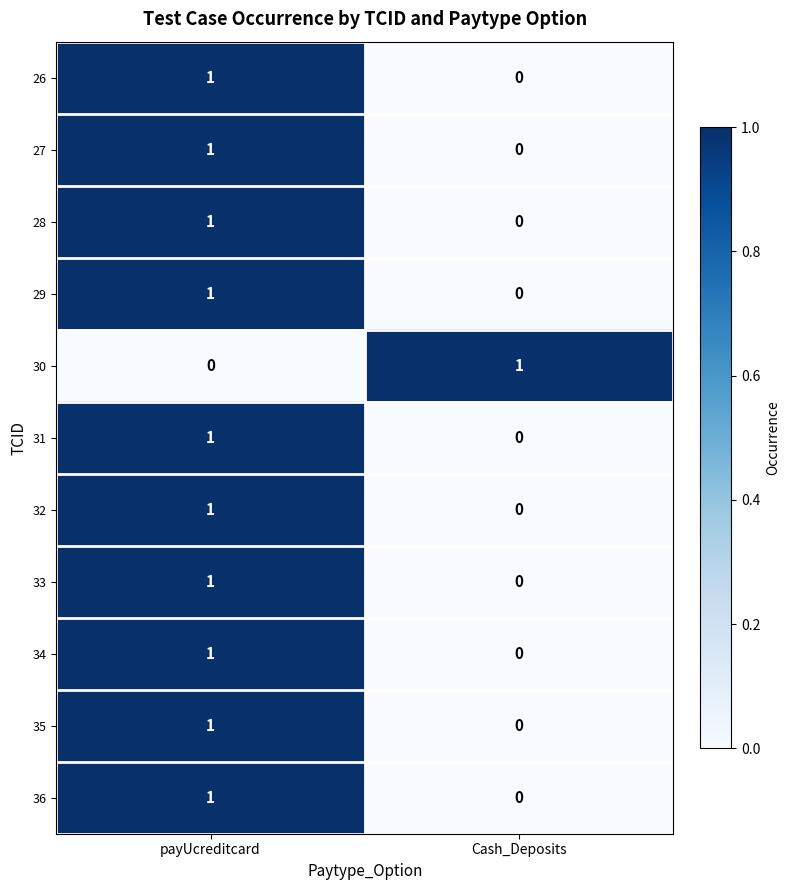

The value of 30 at payUcreditcard is 0. True or false?

True